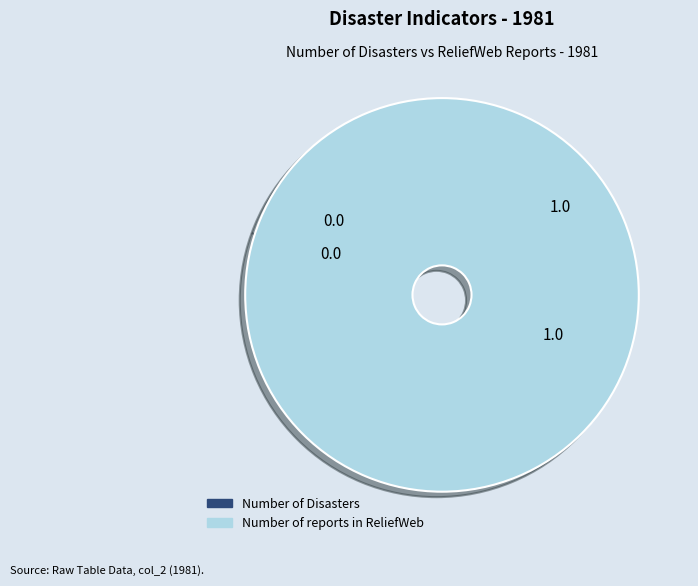

Does Number of reports in ReliefWeb account for over 50% of the chart?

Yes